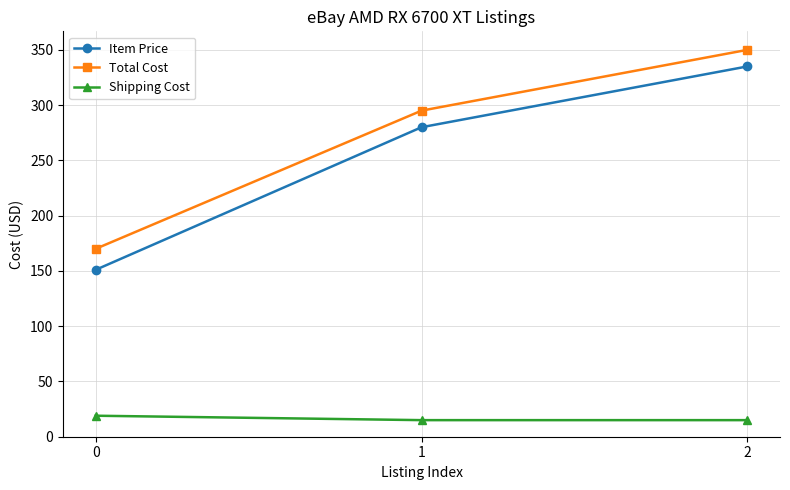

Reading left to right, what are all the values shown in this chart?

Item Price: 151	280	335
Total Cost: 170	295	350
Shipping Cost: 19	15	15